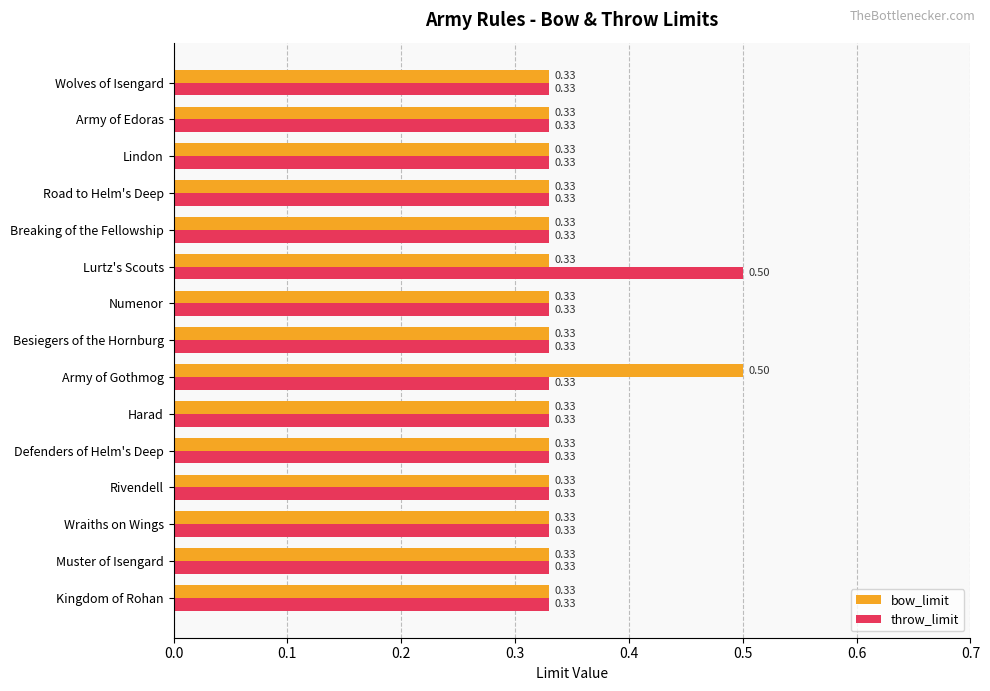

What is the sum of the throw_limit values at Road to Helm's Deep and Harad?

0.7